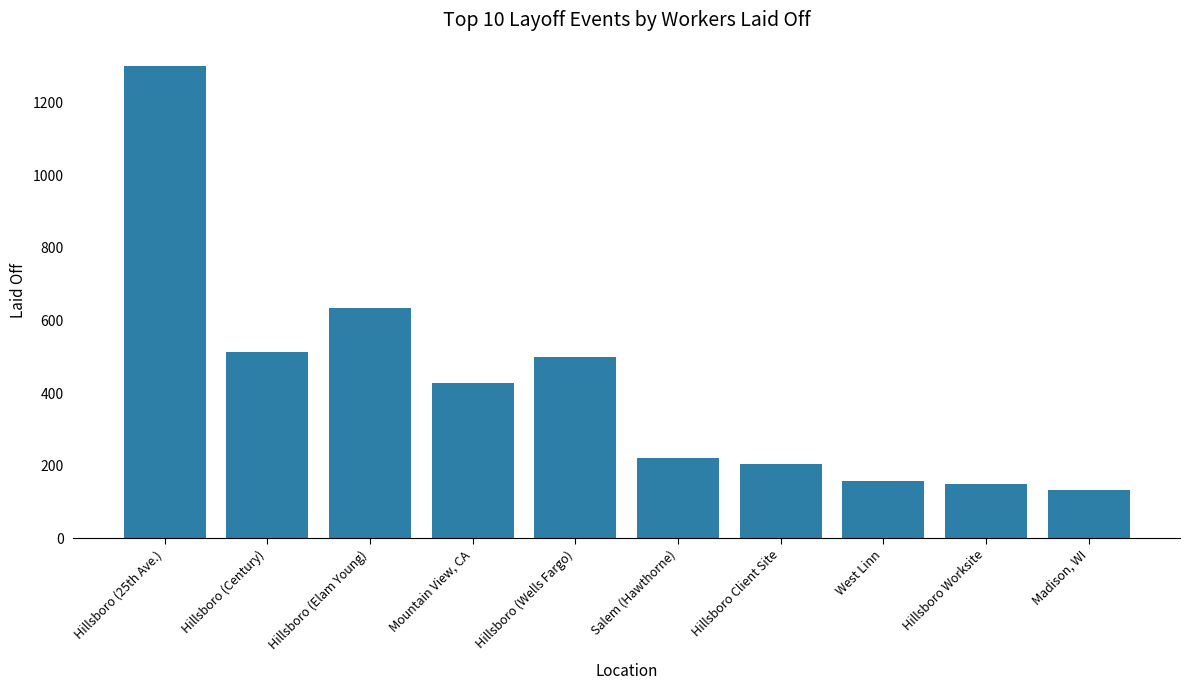

What is the difference between the maximum and minimum values?

1166